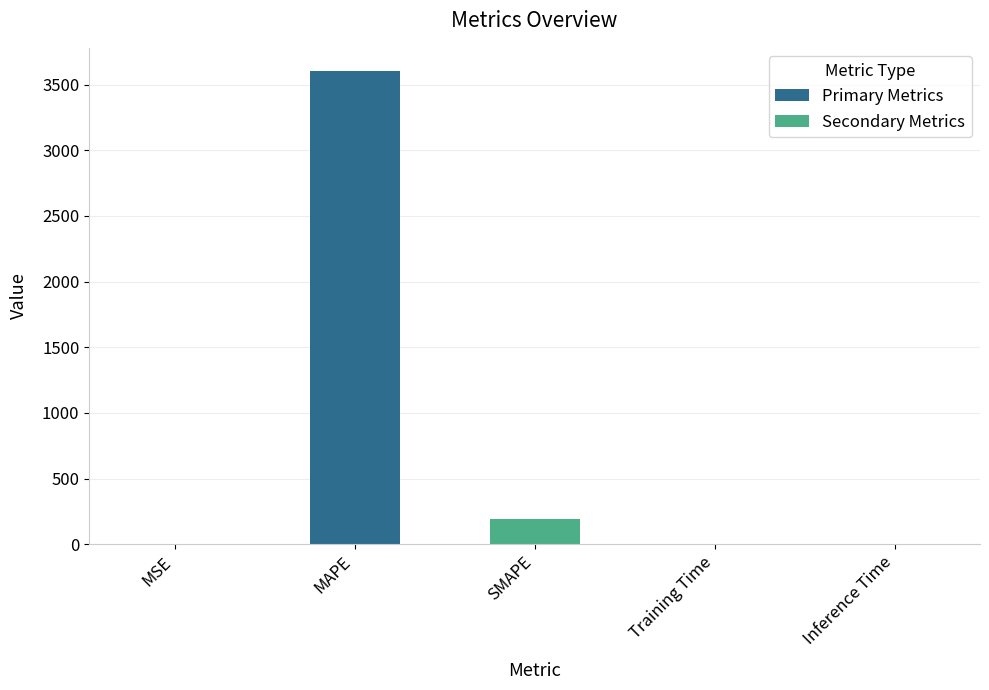

Which label corresponds to the largest value in the chart?

MAPE